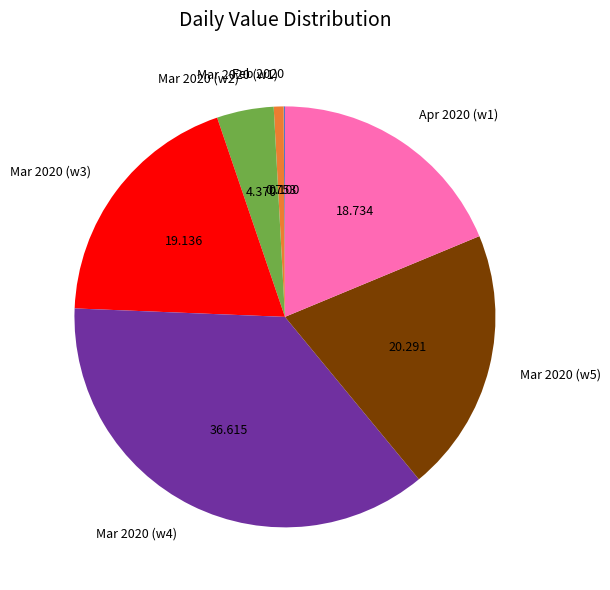

Combined, do Apr 2020 (w1) and Mar 2020 (w1) account for over 50%?

No